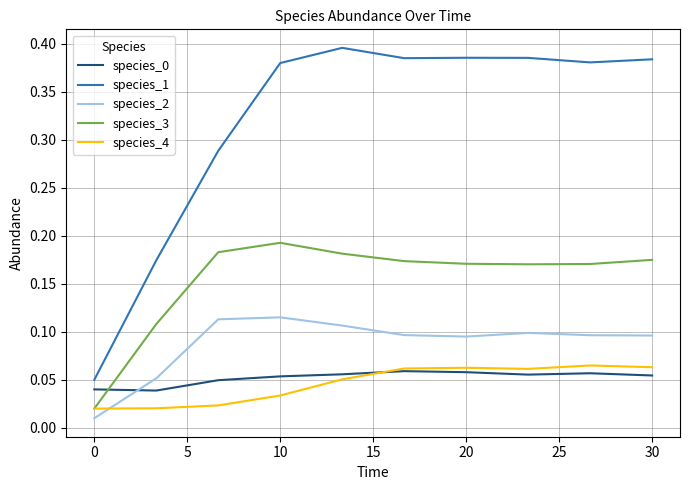

Which series has the largest range (max minus min)?

species_1